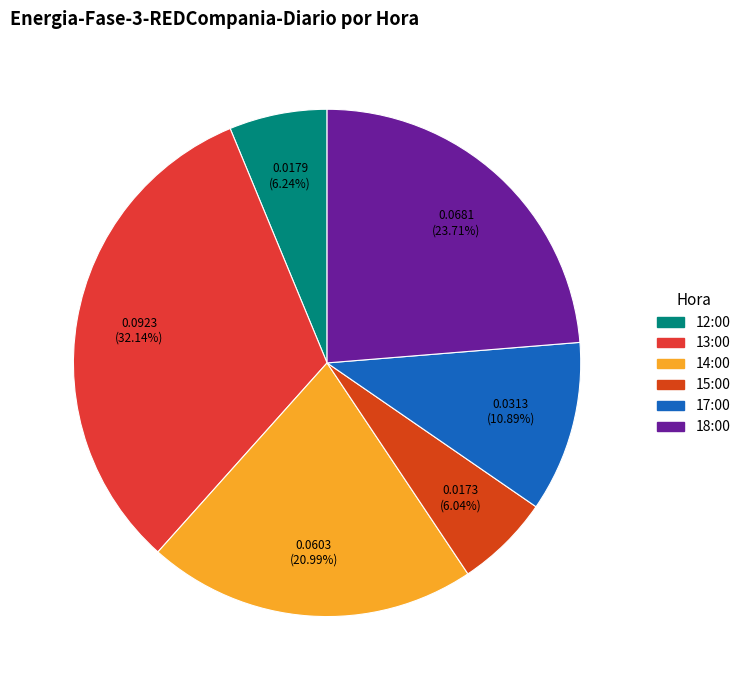

Do 17:00 and 15:00 together represent more than half of the pie?

No